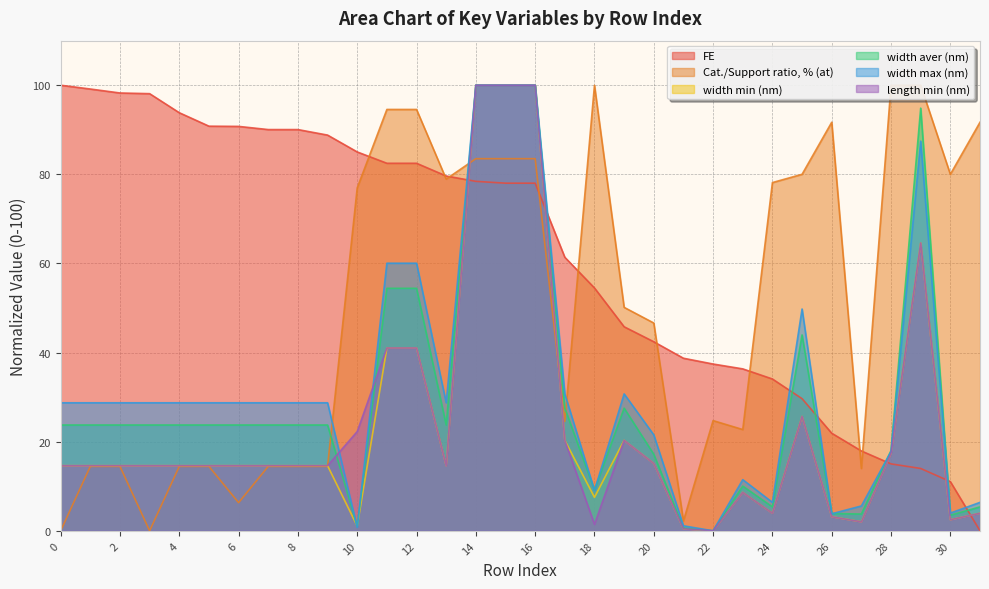

Reading left to right, extract all data points from this chart.

FE: 0=100.0	1=99.1	2=98.3	3=98.1	4=93.8	5=90.8	6=90.8	7=90.0	8=90.0	9=88.8	10=85.0	11=82.5	12=82.5	13=79.6	14=78.4	15=78.0	16=78.0	17=61.4	18=54.5	19=45.8	20=42.4	21=38.7	22=37.4	23=36.3	24=34.1	25=29.7	26=21.9	27=17.9	28=15.0	29=14.0	30=11.0	31=0.0
Cat./Support ratio, % (at): 0=0.0	1=14.5	2=14.5	3=0.0	4=14.5	5=14.5	6=6.3	7=14.5	8=14.5	9=14.5	10=77.0	11=94.6	12=94.6	13=78.9	14=83.5	15=83.5	16=83.5	17=24.5	18=100.0	19=50.1	20=46.6	21=2.2	22=24.7	23=22.7	24=78.2	25=80.0	26=91.7	27=14.0	28=100.0	29=100.0	30=80.0	31=91.7
width min (nm): 0=14.6	1=14.6	2=14.6	3=14.6	4=14.6	5=14.6	6=14.6	7=14.6	8=14.6	9=14.6	10=1.1	11=41.0	12=41.0	13=14.6	14=100.0	15=100.0	16=100.0	17=20.3	18=7.5	19=20.3	20=15.1	21=0.5	22=0.0	23=8.6	24=3.9	25=25.7	26=3.2	27=2.0	28=17.4	29=64.6	30=2.5	31=3.9
width aver (nm): 0=23.7	1=23.7	2=23.7	3=23.7	4=23.7	5=23.7	6=23.7	7=23.7	8=23.7	9=23.7	10=1.0	11=54.4	12=54.4	13=23.7	14=100.0	15=100.0	16=100.0	17=27.5	18=9.1	19=27.5	20=17.2	21=0.6	22=0.0	23=10.0	24=5.4	25=44.0	26=3.9	27=3.8	28=18.0	29=94.9	30=3.5	31=5.4
width max (nm): 0=28.7	1=28.7	2=28.7	3=28.7	4=28.7	5=28.7	6=28.7	7=28.7	8=28.7	9=28.7	10=0.8	11=60.1	12=60.1	13=28.7	14=100.0	15=100.0	16=100.0	17=30.7	18=9.1	19=30.7	20=21.5	21=1.1	22=0.0	23=11.5	24=6.4	25=49.8	26=3.8	27=5.6	28=17.8	29=87.4	30=4.0	31=6.4
length min (nm): 0=14.6	1=14.6	2=14.6	3=14.6	4=14.6	5=14.6	6=14.6	7=14.6	8=14.6	9=14.6	10=22.3	11=41.0	12=41.0	13=14.6	14=100.0	15=100.0	16=100.0	17=20.3	18=1.4	19=20.3	20=15.1	21=0.5	22=0.0	23=8.6	24=3.9	25=25.7	26=3.2	27=2.0	28=17.4	29=64.6	30=2.5	31=3.9